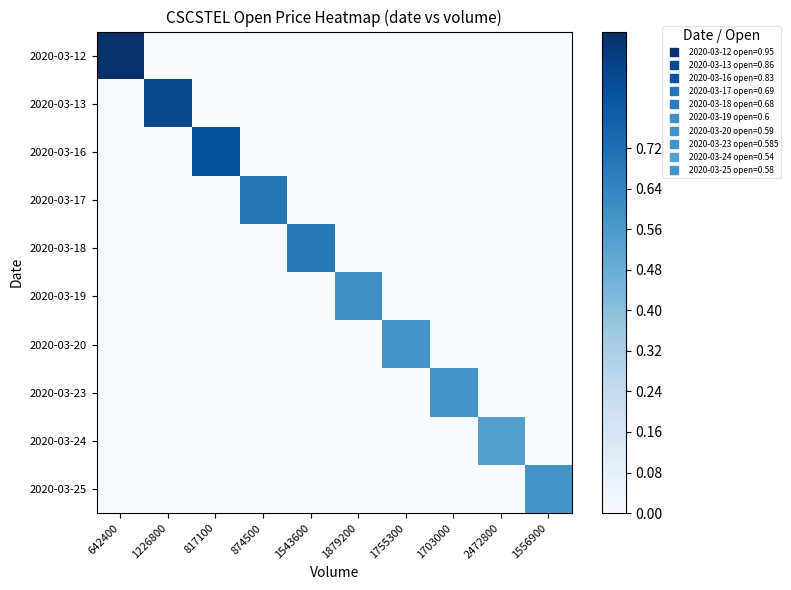

Rank the series by their maximum value, from highest to lowest.

2020-03-12, 2020-03-13, 2020-03-16, 2020-03-17, 2020-03-18, 2020-03-19, 2020-03-20, 2020-03-23, 2020-03-25, 2020-03-24